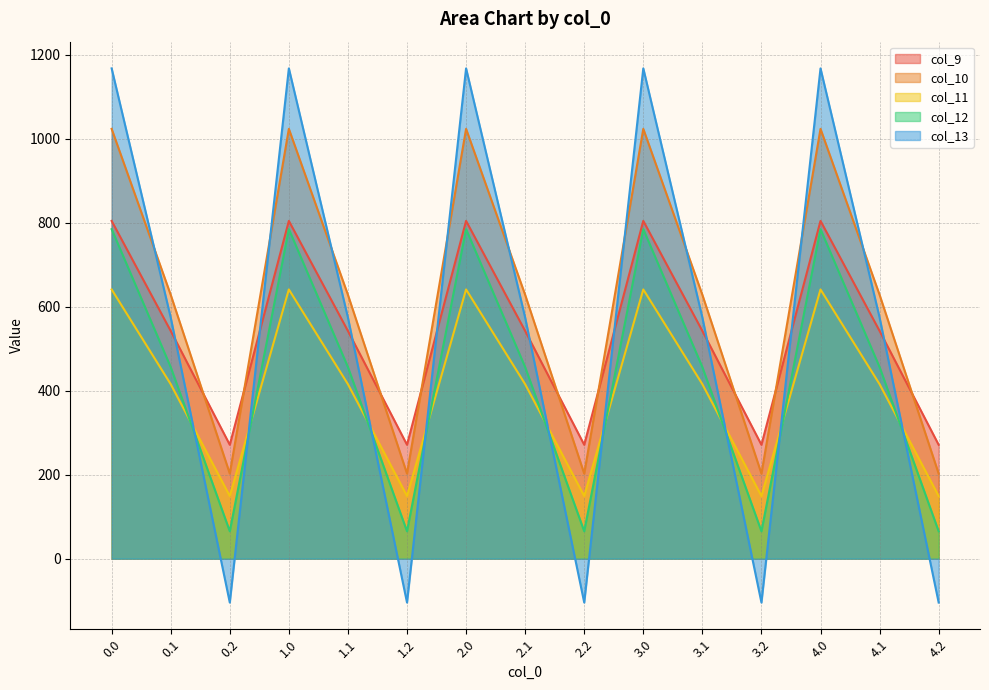

How many interior local peaks does the col_11 series have?

4